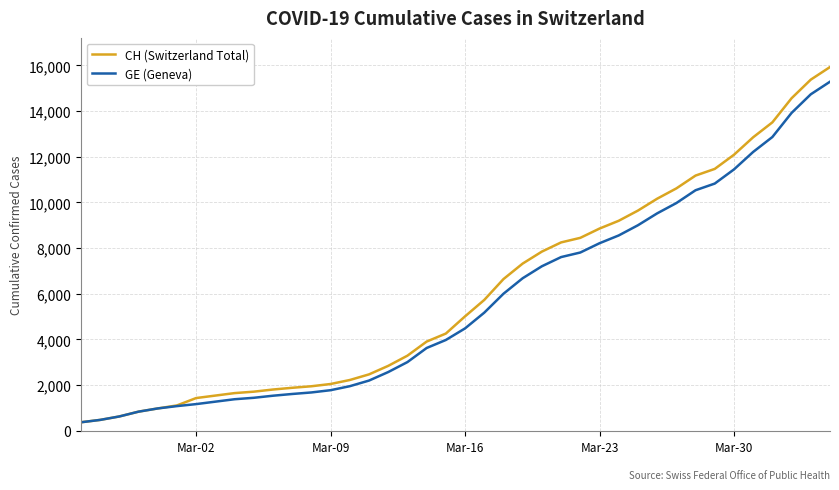

How many distinct data groups are displayed?

2